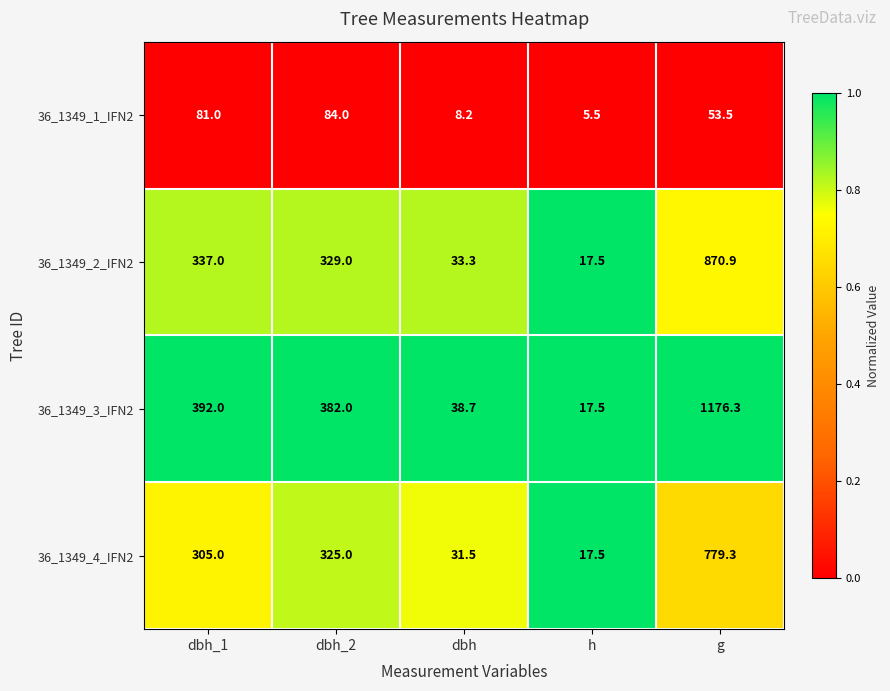

True or false: 36_1349_2_IFN2 has a value of 329.0 at dbh_2.

True